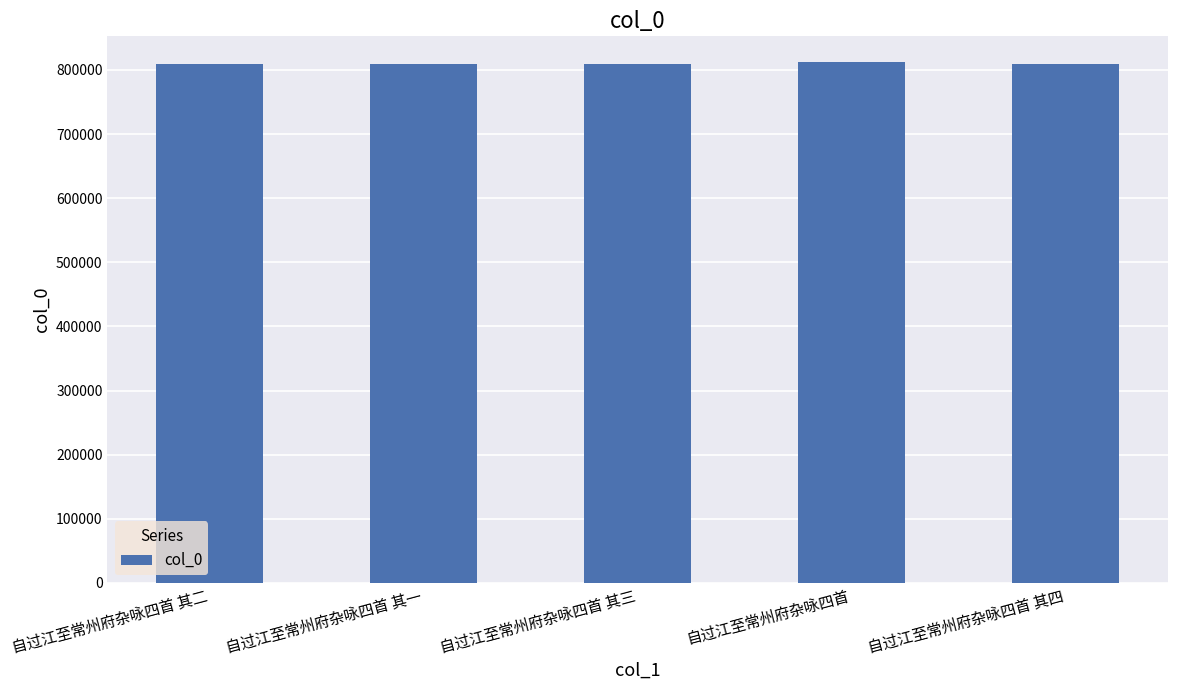

Is it true that the value at 自过江至常州府杂咏四首 其一 is 1330372?

False